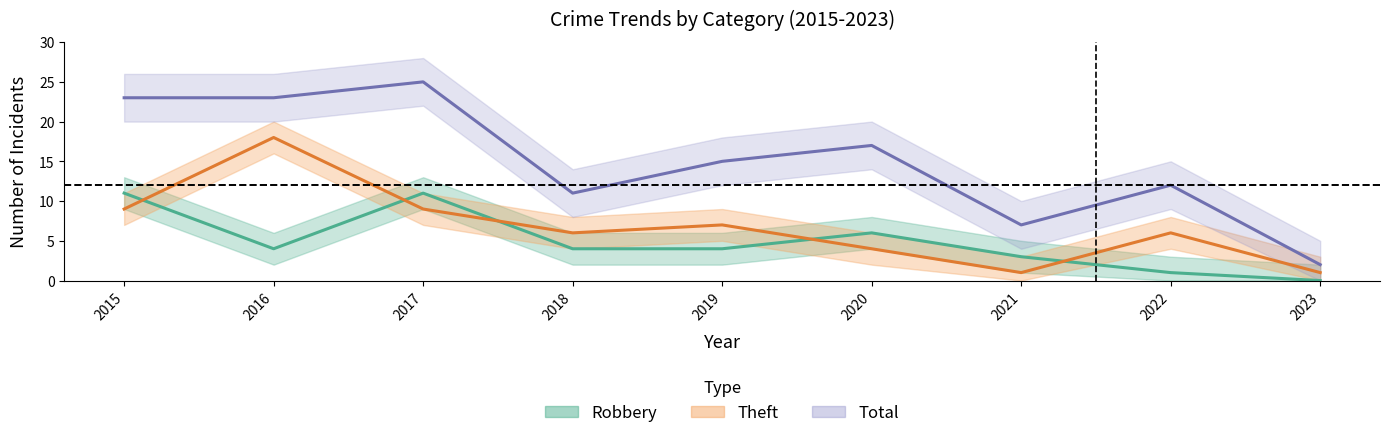

What is the value of the Robbery point at the 8th from the left?

1